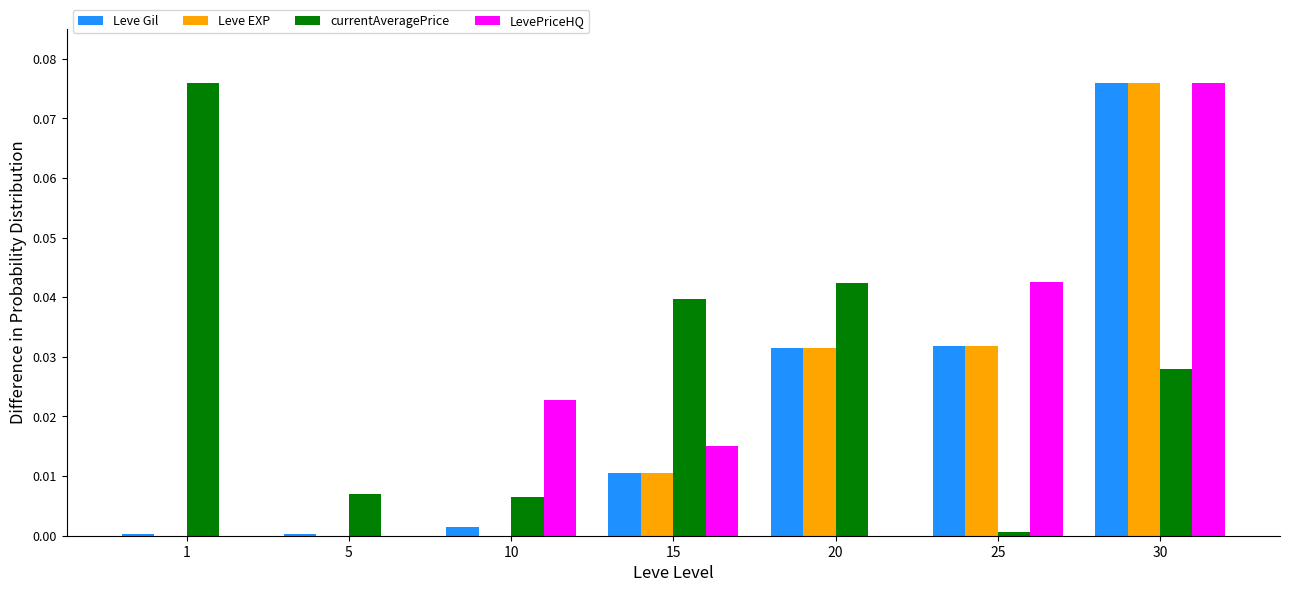

Count the number of data series in this chart.

4